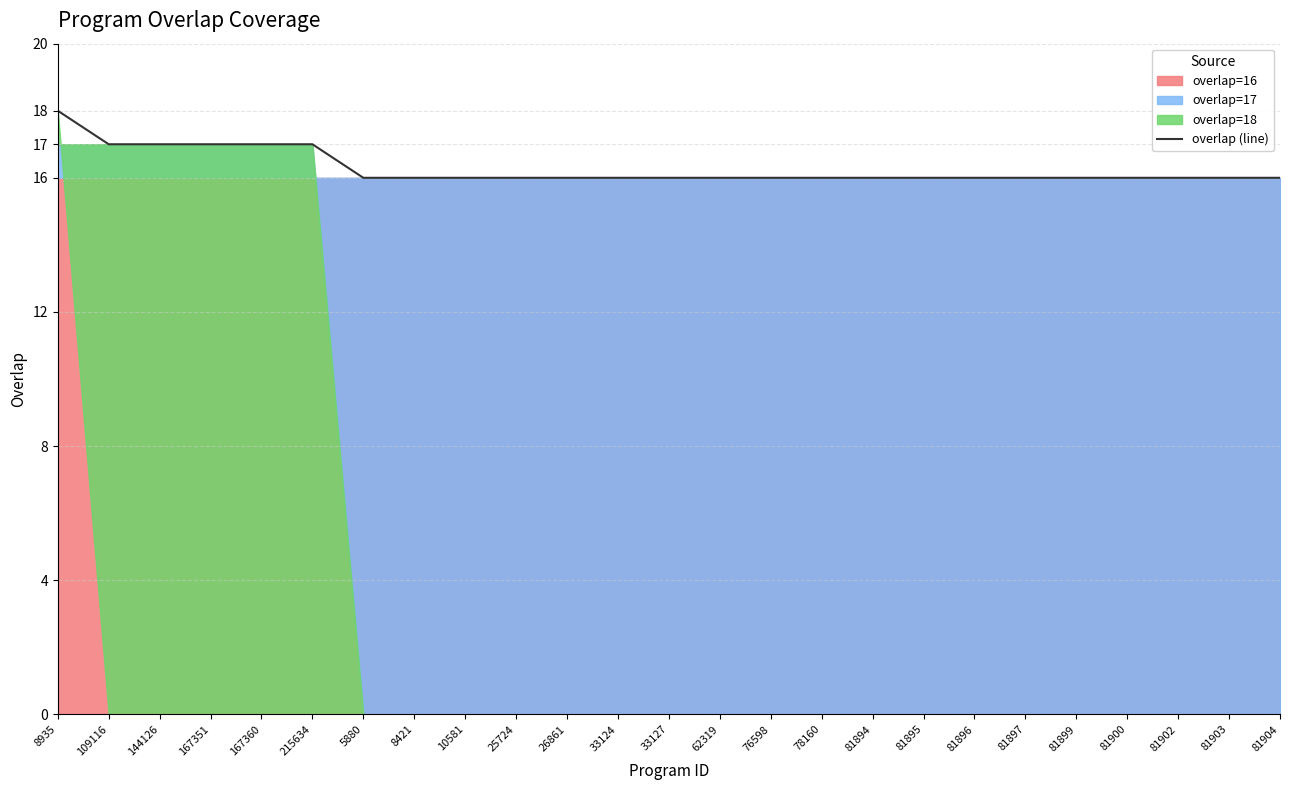

What is the label of the 9th point from the right?

81894